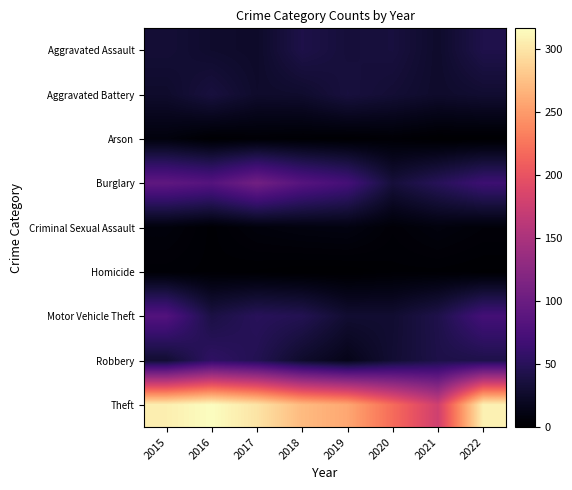

What is the maximum value shown in the chart?

316